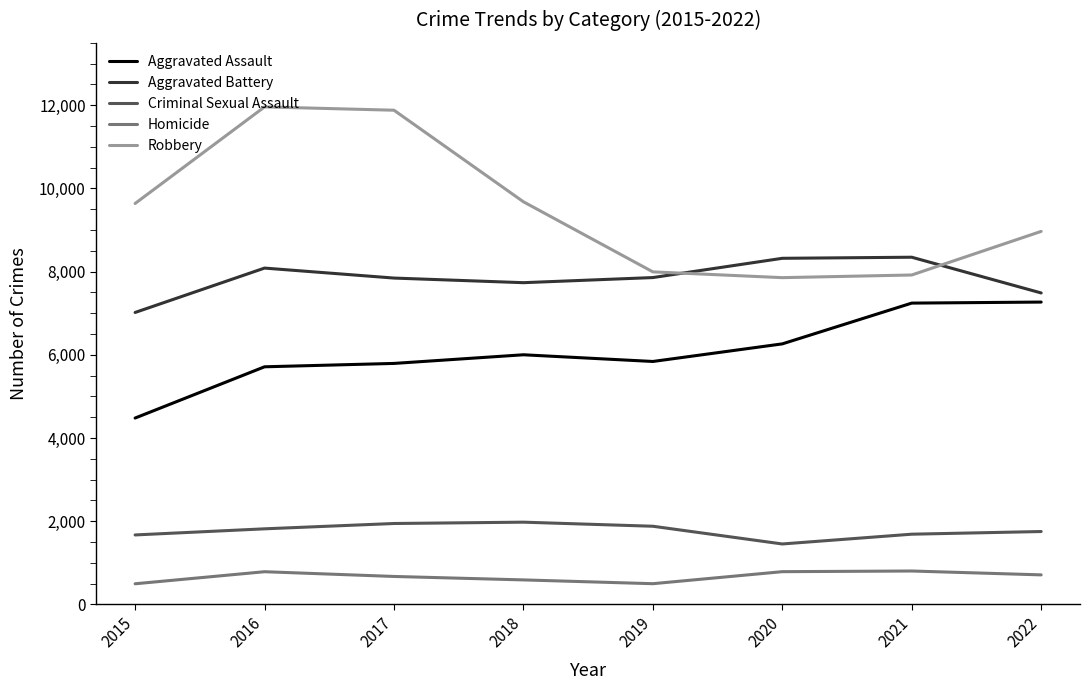

What is the total value across all series at 2016?

28360